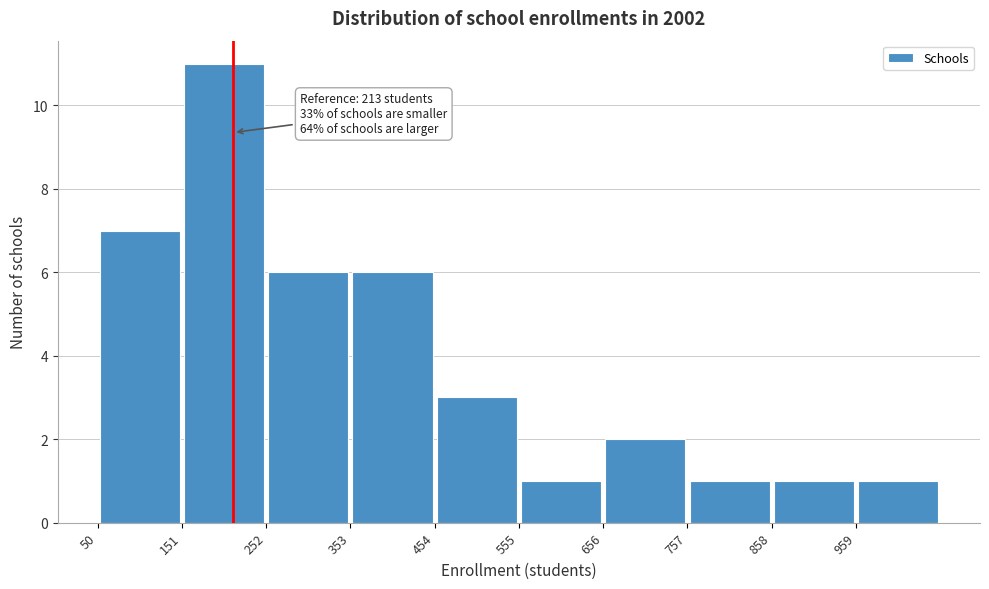

Which range on the x-axis has the tallest bar?

160 to 260